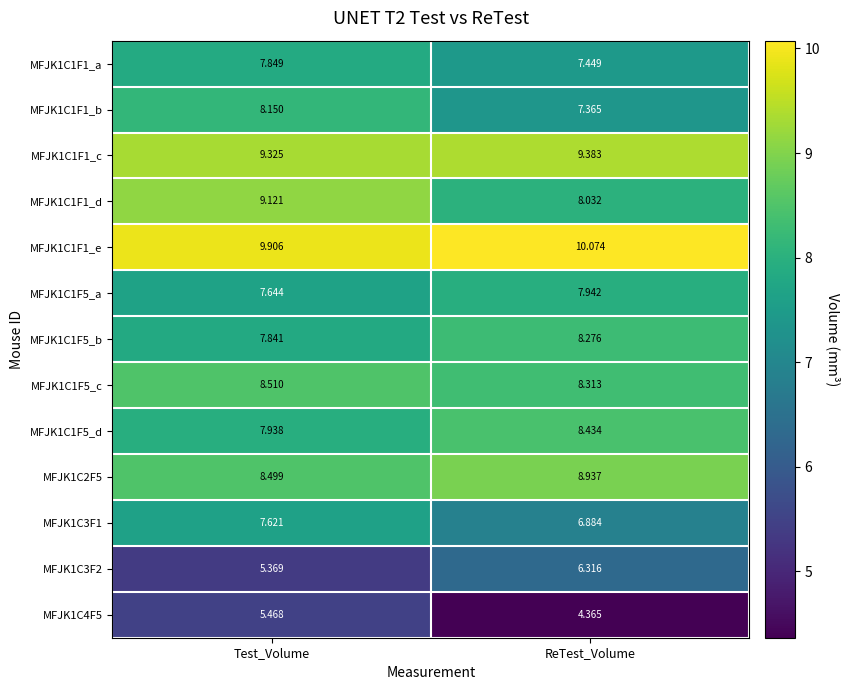

Rank the series by their maximum value, from highest to lowest.

MFJK1C1F1_e, MFJK1C1F1_c, MFJK1C1F1_d, MFJK1C2F5, MFJK1C1F5_c, MFJK1C1F5_d, MFJK1C1F5_b, MFJK1C1F1_b, MFJK1C1F5_a, MFJK1C1F1_a, MFJK1C3F1, MFJK1C3F2, MFJK1C4F5